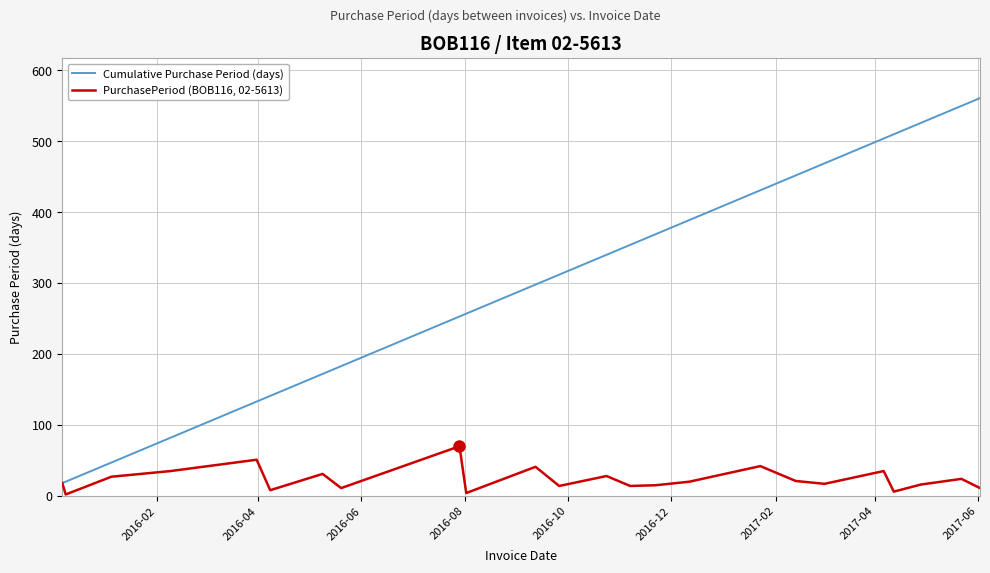

At how many categories does at least one series exceed 445?

7